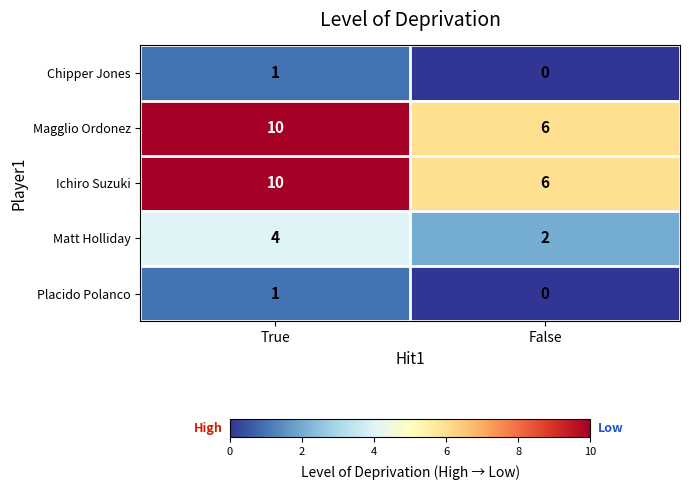

At which category is the sum across all series the highest?

True